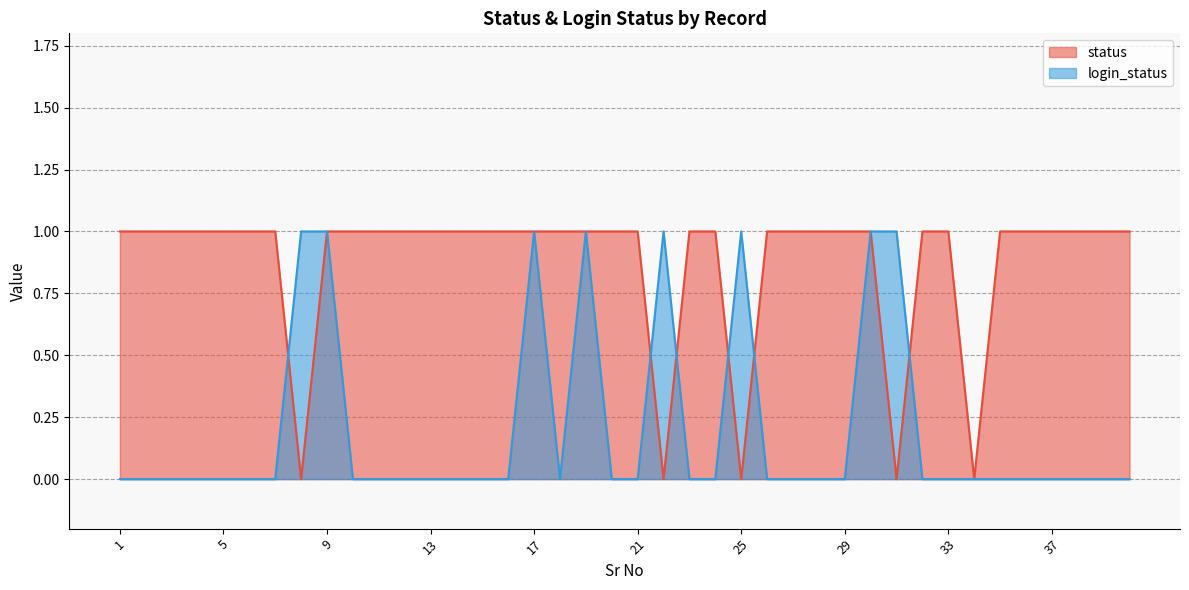

Which series has the largest range (max minus min)?

status